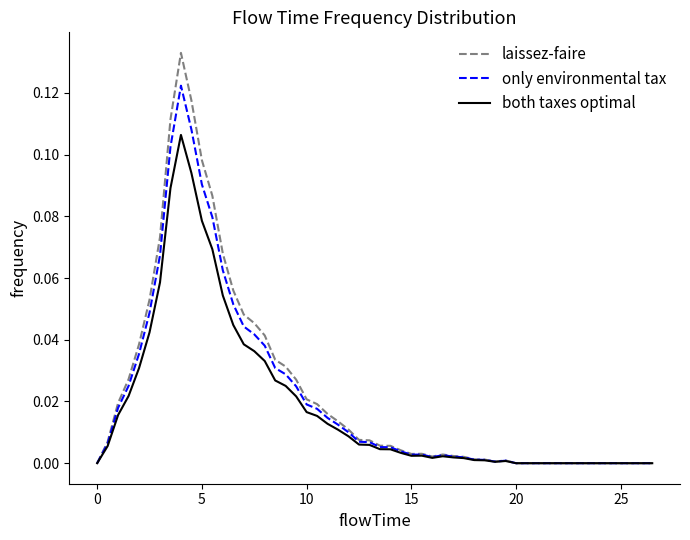

Rank the series by their maximum value, from lowest to highest.

both taxes optimal, only environmental tax, laissez-faire